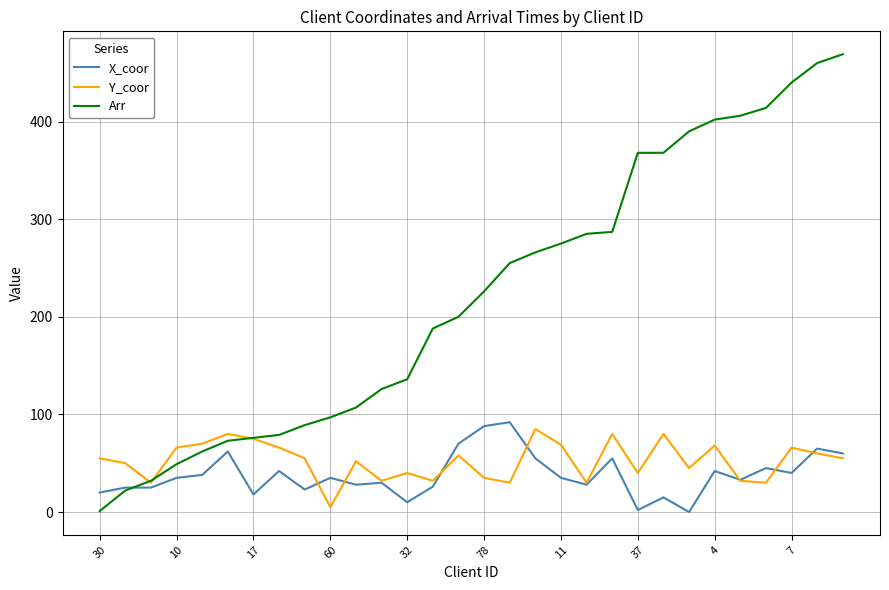

At how many categories does at least one series exceed 270?

12